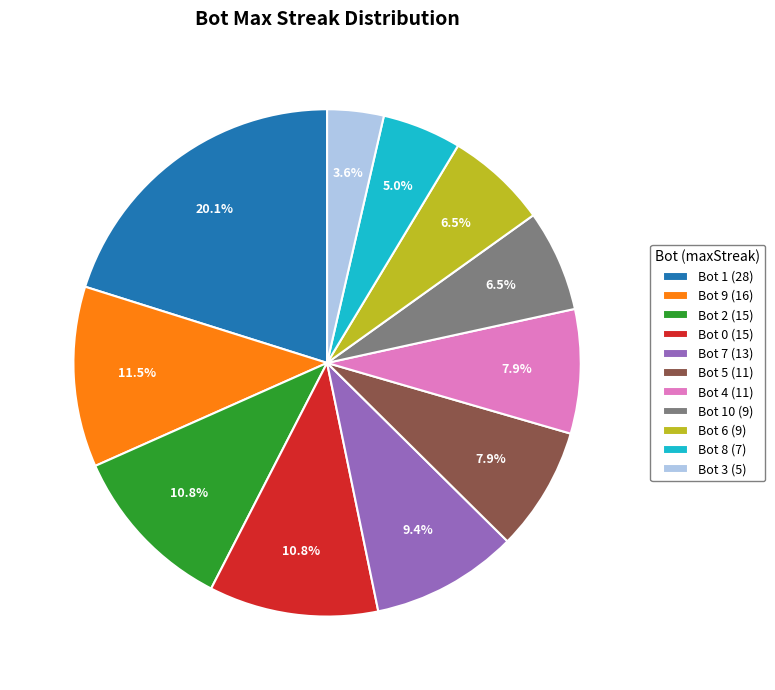

To the nearest percent, what is the average slice percentage?

9%